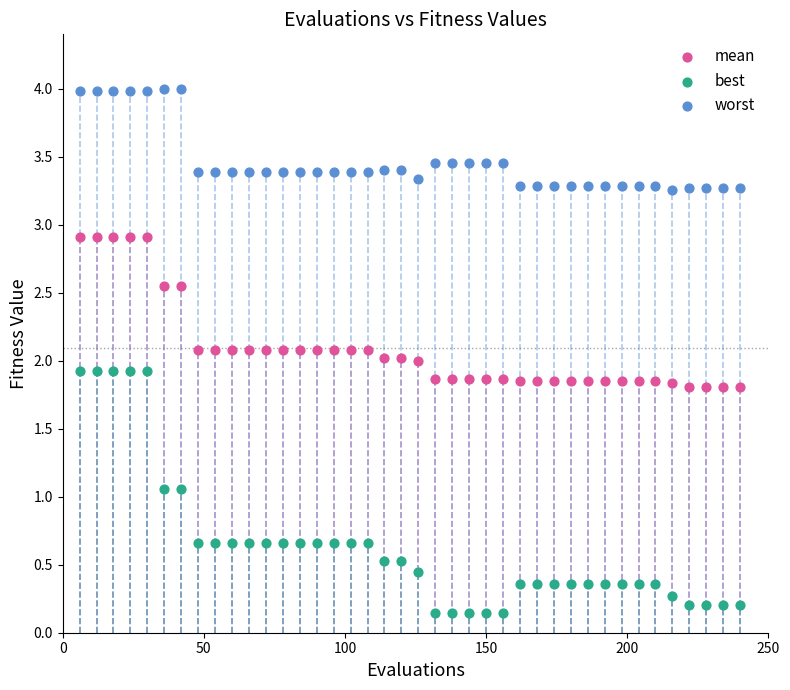

What are all the series names shown in the legend?

mean, best, worst